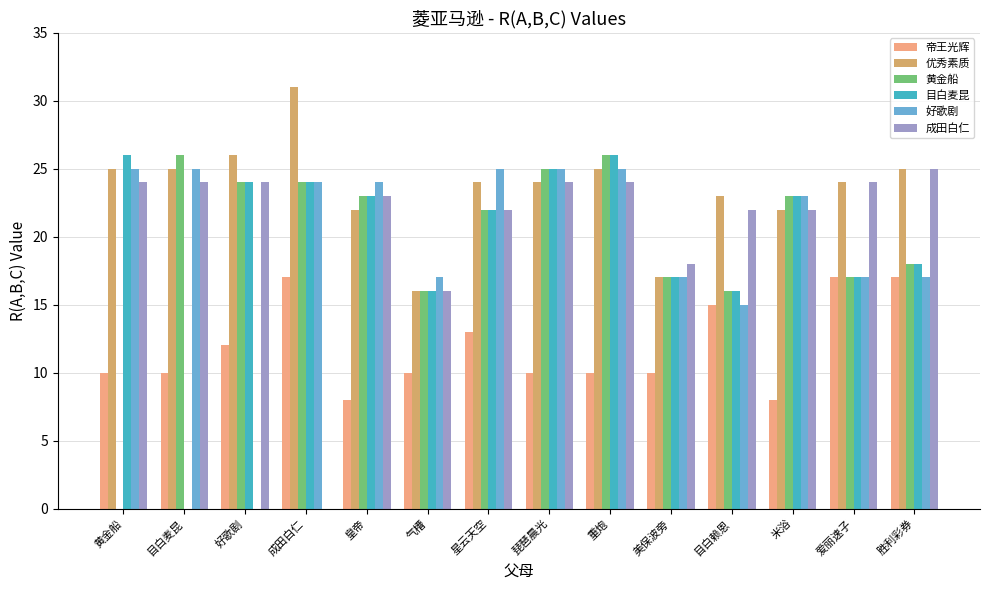

True or false: 好歌剧 has a value of 7 at 星云天空.

False